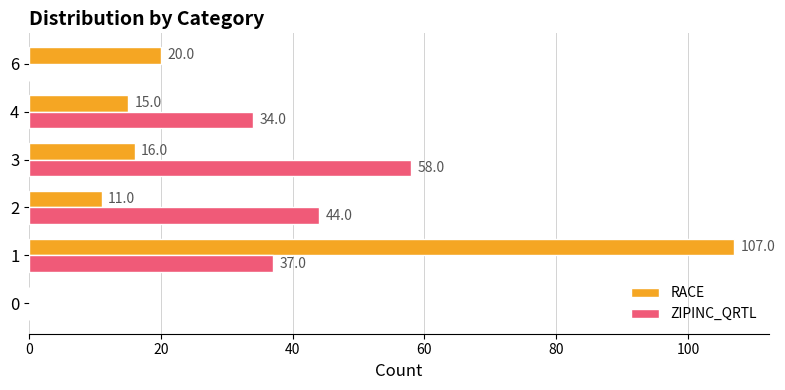

Which category has the highest value in the ZIPINC_QRTL series?

3